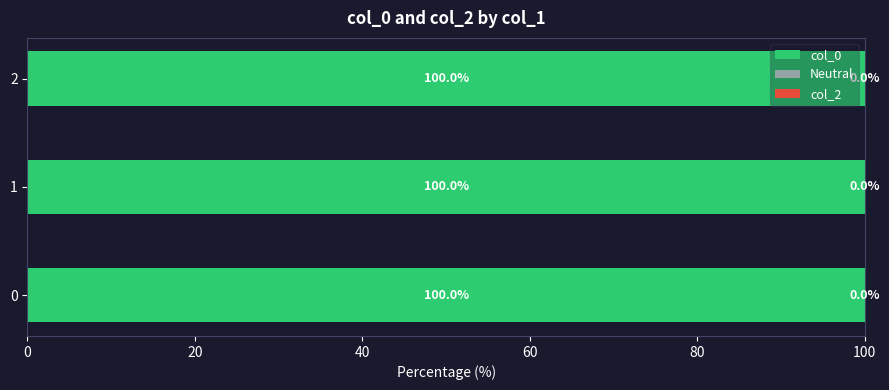

The col_0 series shows 100.0 at 0. True or false?

True